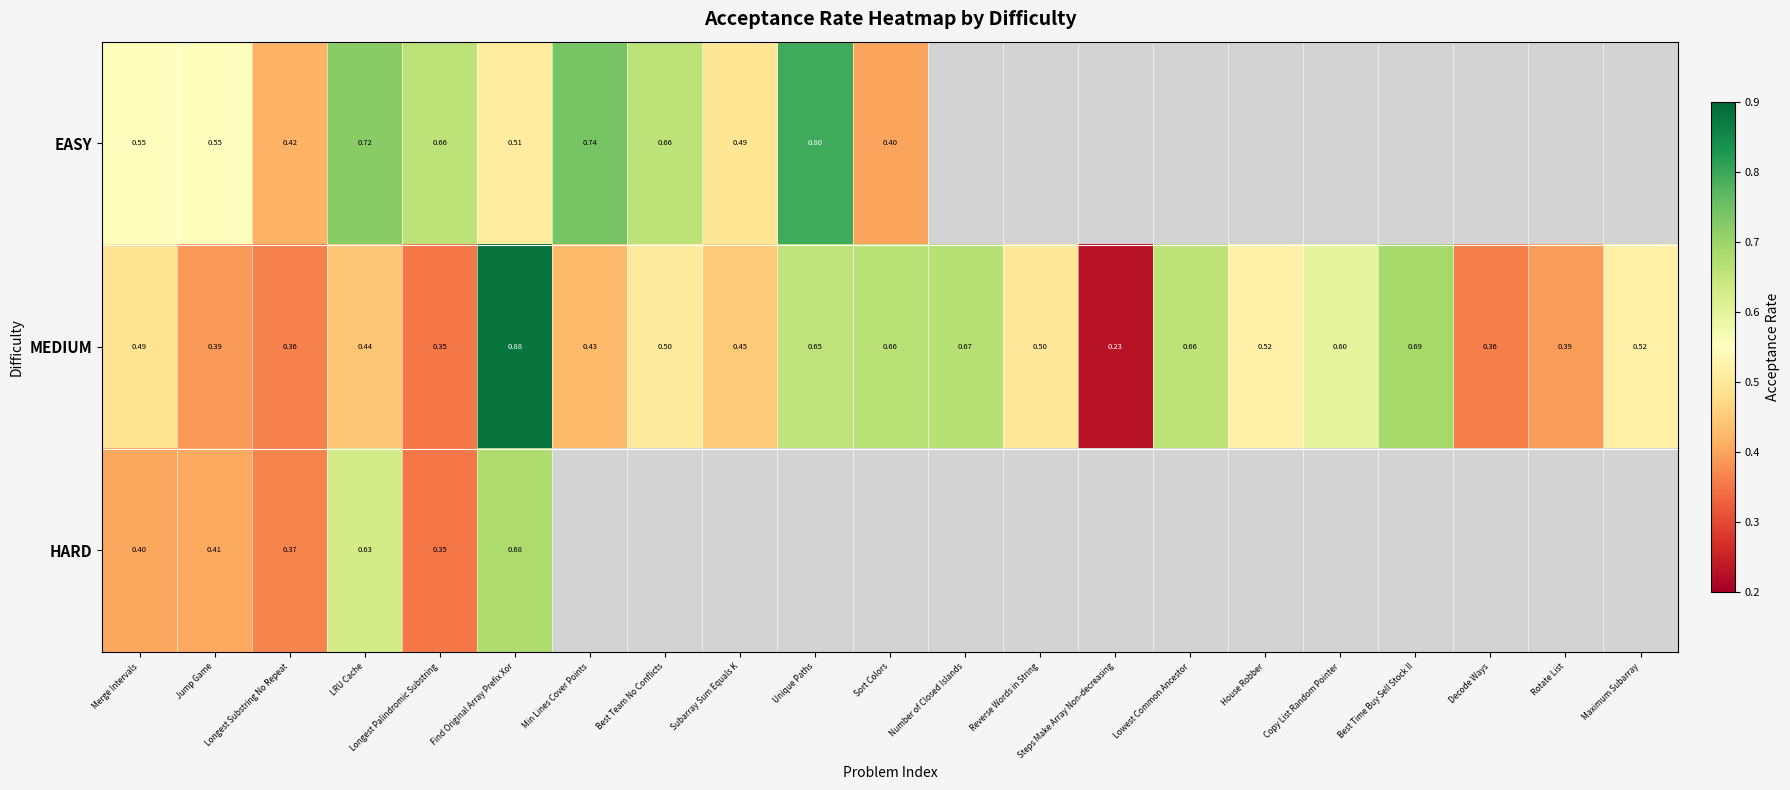

Rank the series at Jump Game from highest to lowest value.

EASY, HARD, MEDIUM